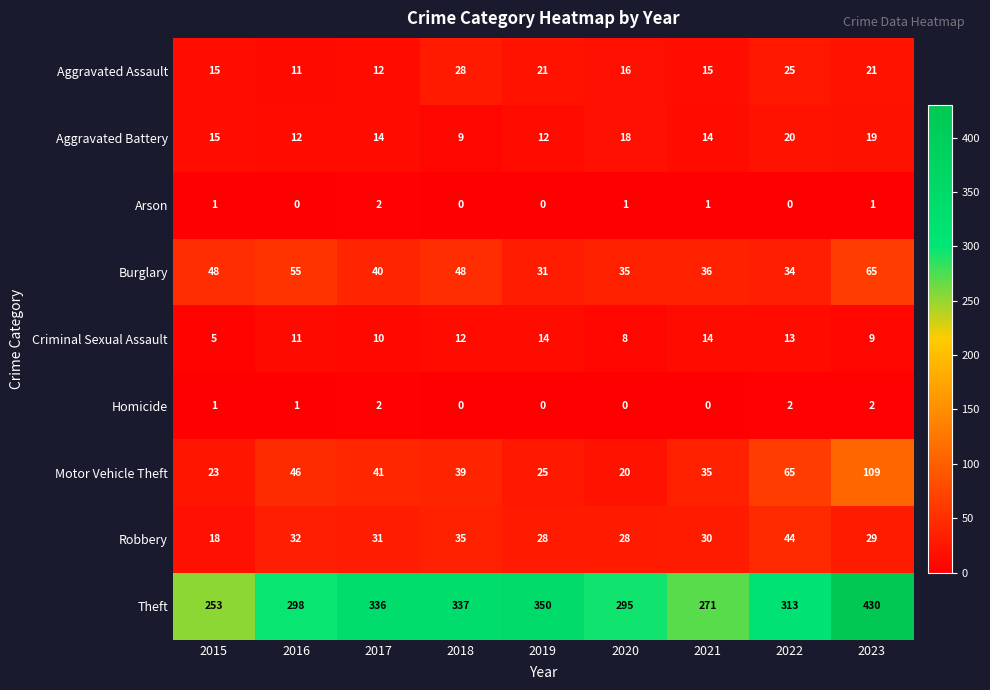

At how many categories does at least one series exceed 87?

9